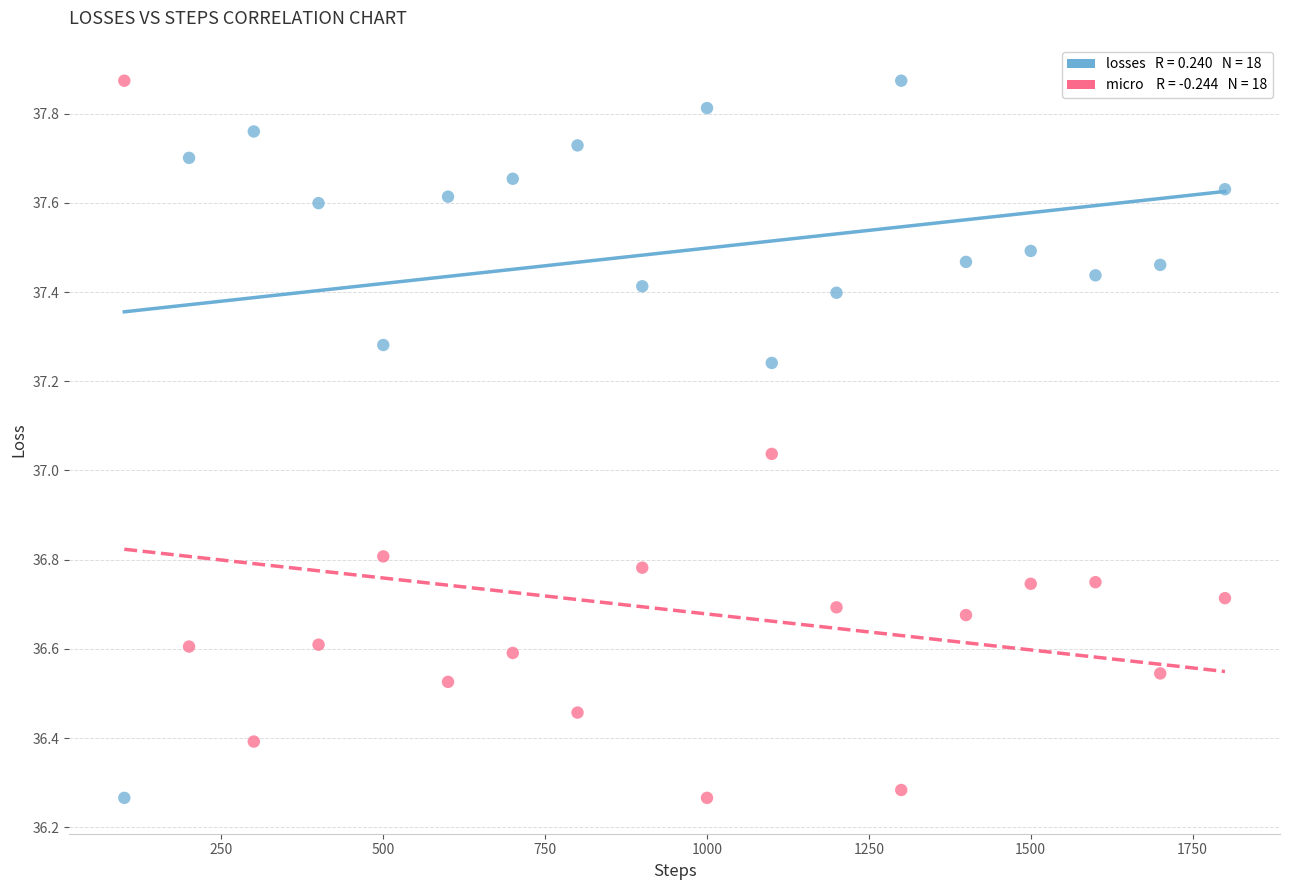

Across all data points, what is the range of Y values (max minus min)?

1.6